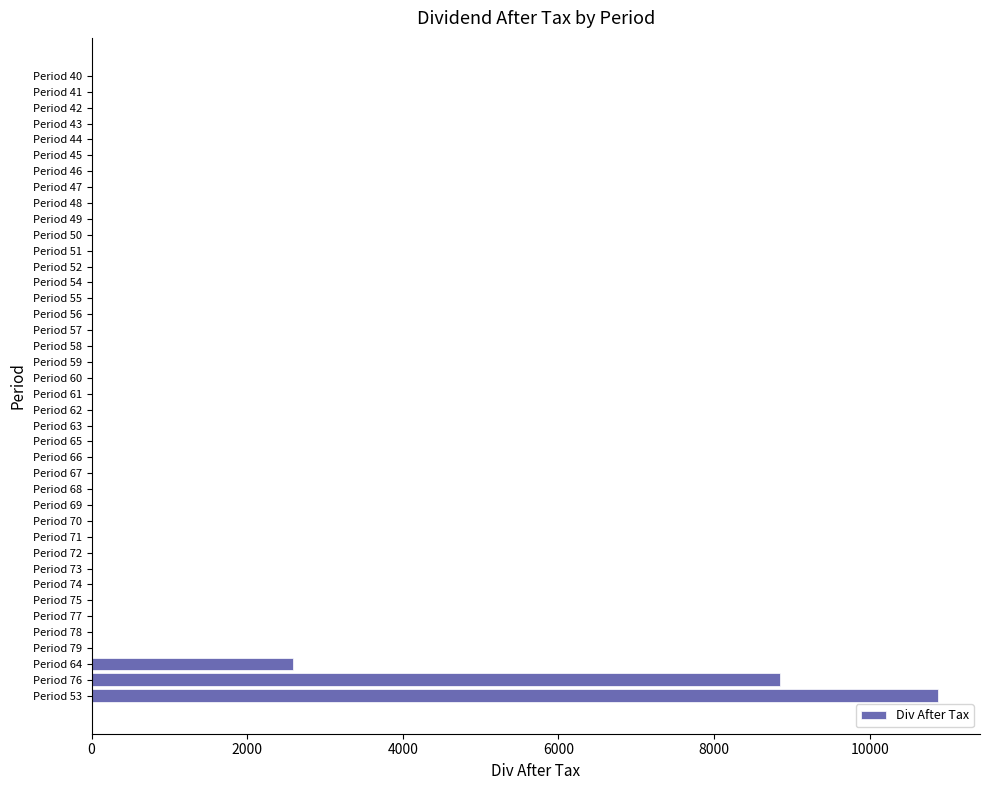

What is the sum of all values?

22316.4